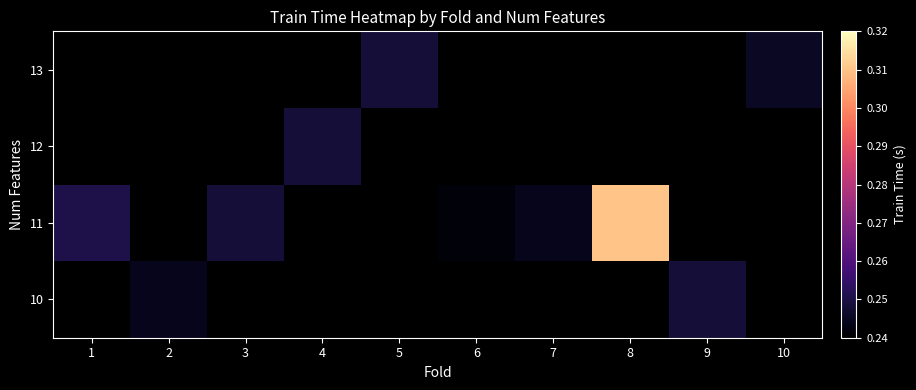

Count the number of categories in the chart.

10